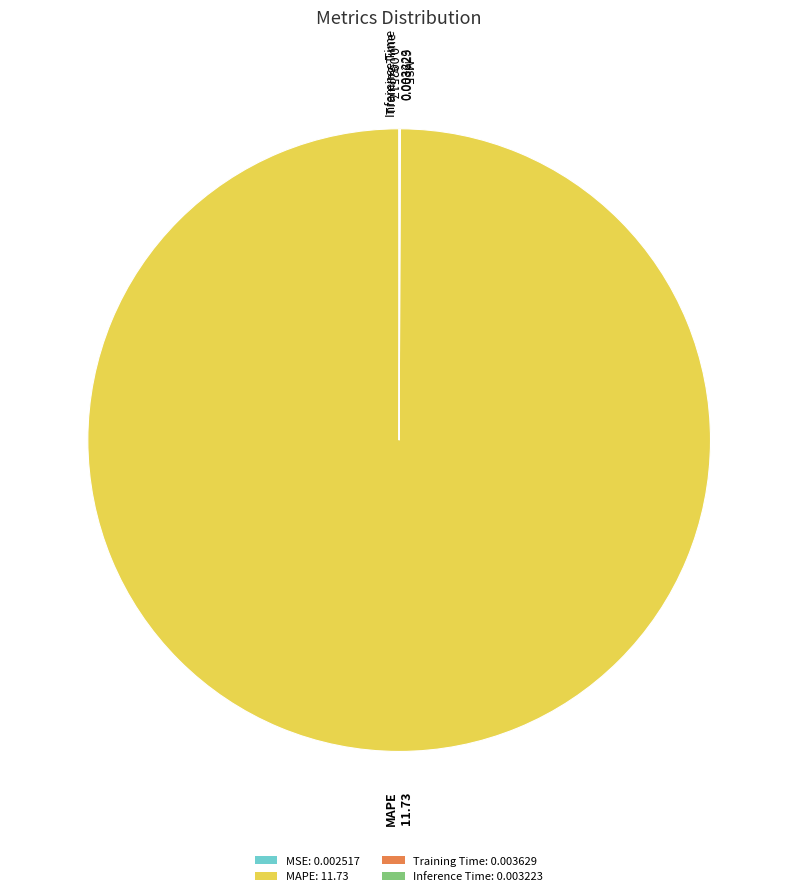

The MAPE: 11.73 slice represents 100% of the pie. True or false?

True